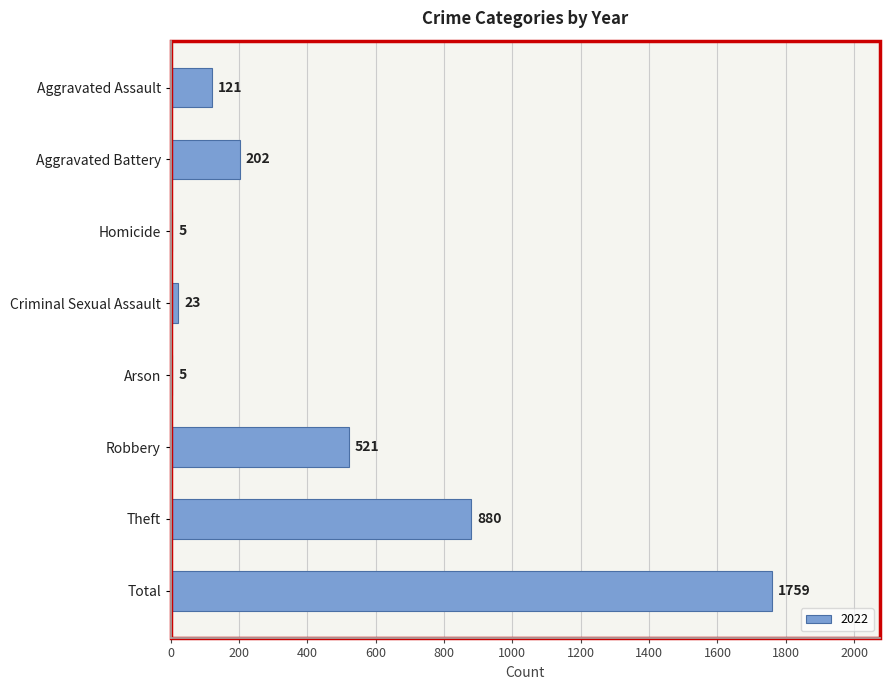

The chart shows a value of 5 at Arson. True or false?

True